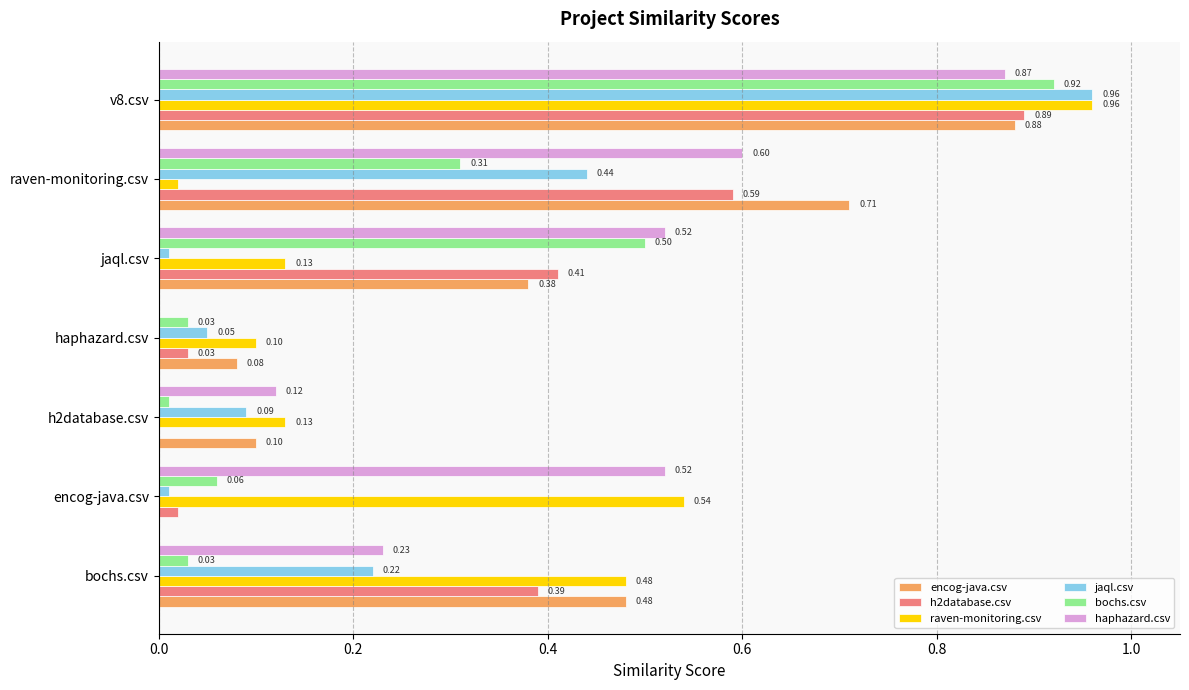

What are all the series names shown in the legend?

encog-java.csv, h2database.csv, raven-monitoring.csv, jaql.csv, bochs.csv, haphazard.csv